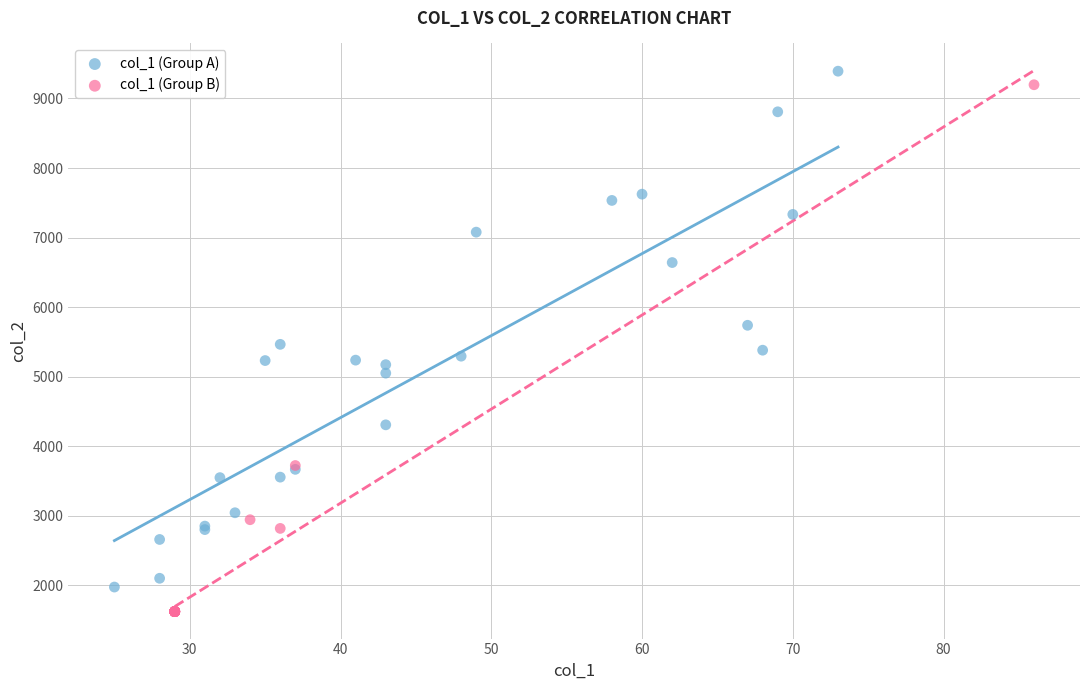

Which series reaches the maximum Y coordinate?

col_1 (Group A)